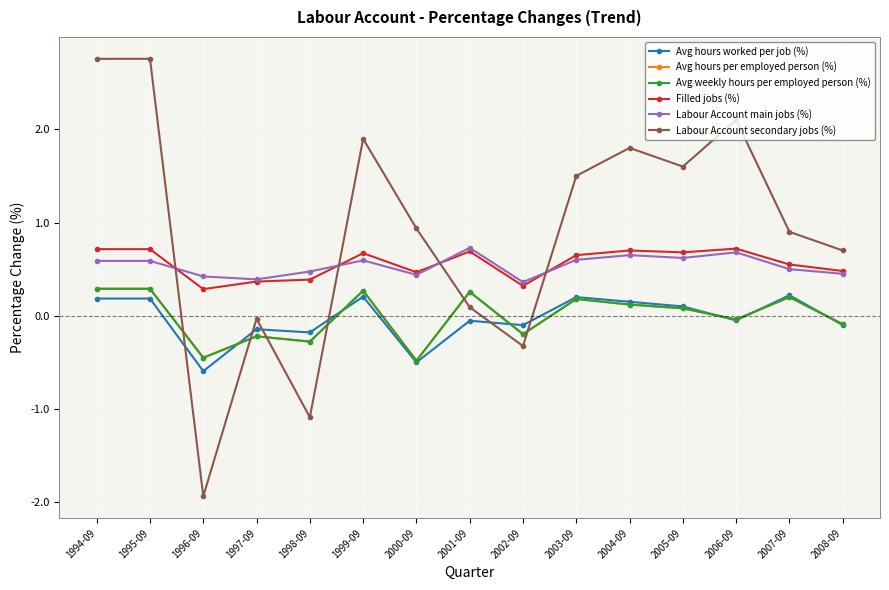

Which has a higher value, 2006-09 or 2000-09?

2006-09